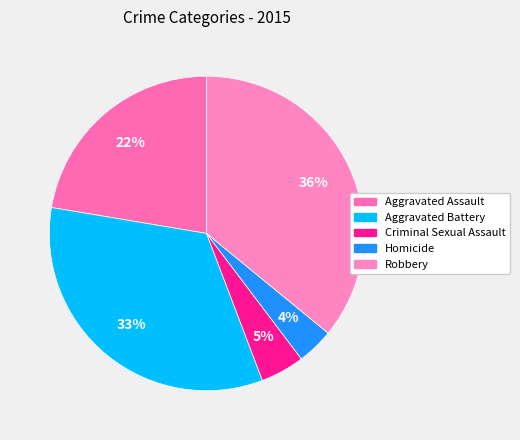

To the nearest percent, what portion does Robbery represent?

36%